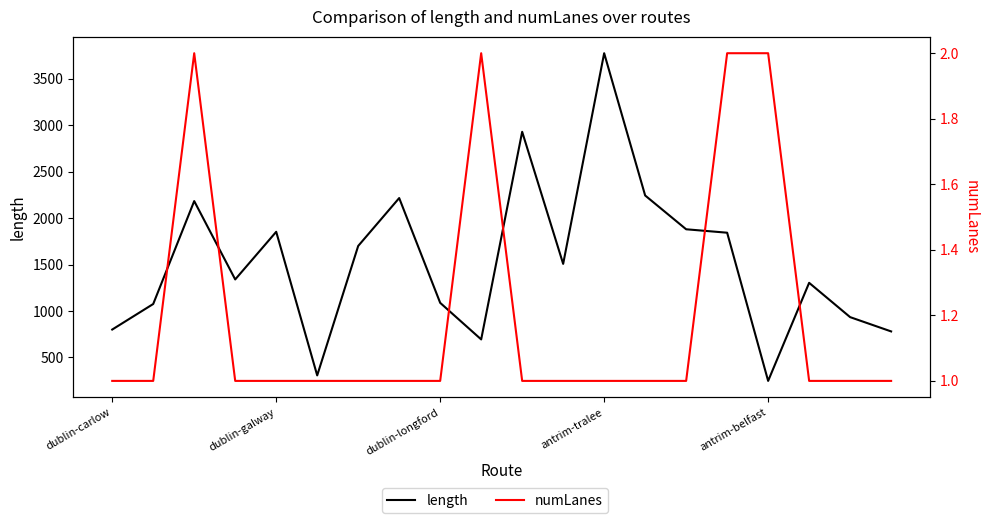

How many numLanes values are between 1 and 2?

20